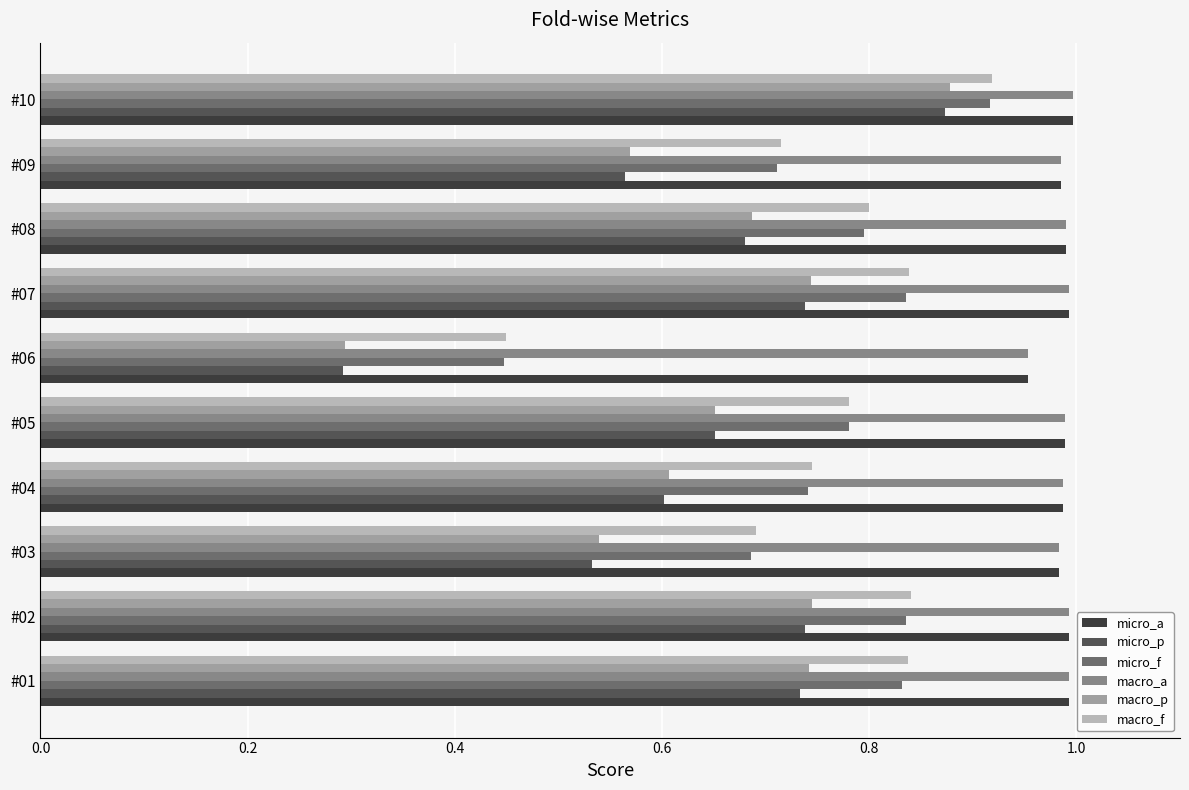

At which label is macro_a closest to 0?

#06